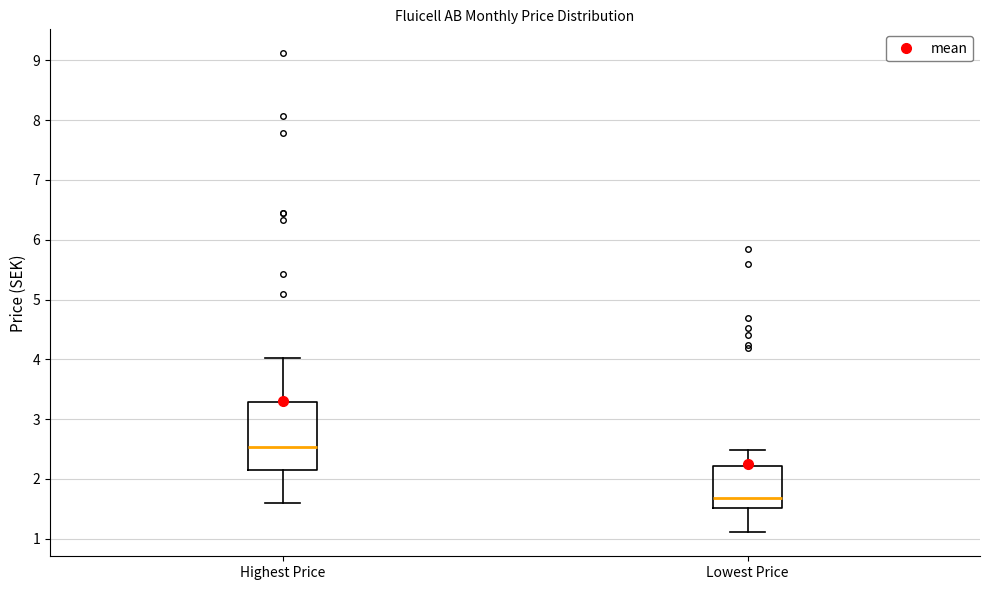

Reading left to right, read every box against the y-axis: the position of its median line, the range the box covers, and the ends of its whiskers. The values are not printed on the chart, so give them approximately, as read against the axis.

Highest Price: median 2.5, box 2.1 to 3.3, whiskers 1.6 to 4.0
Lowest Price: median 1.7, box 1.5 to 2.2, whiskers 1.1 to 2.5